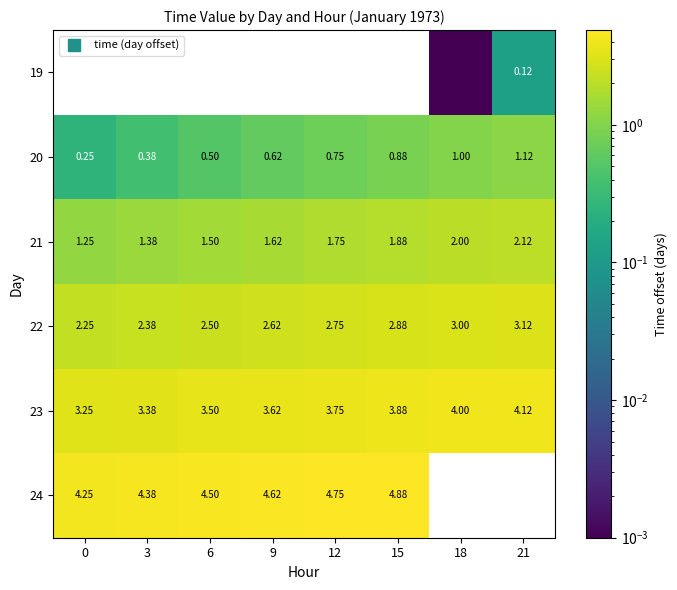

What is the greatest value displayed?

4.9